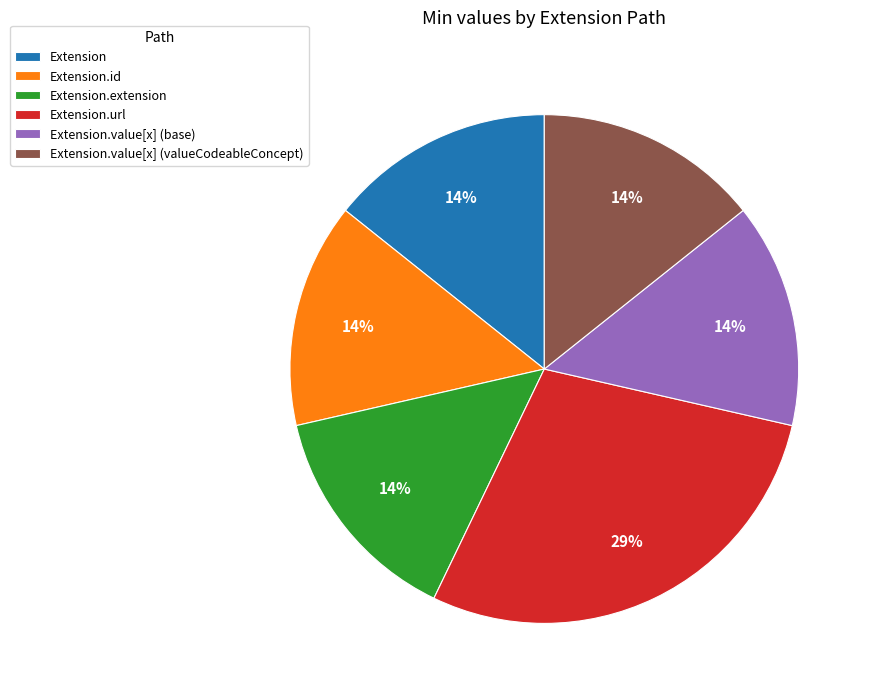

Count the number of slices in the pie.

6